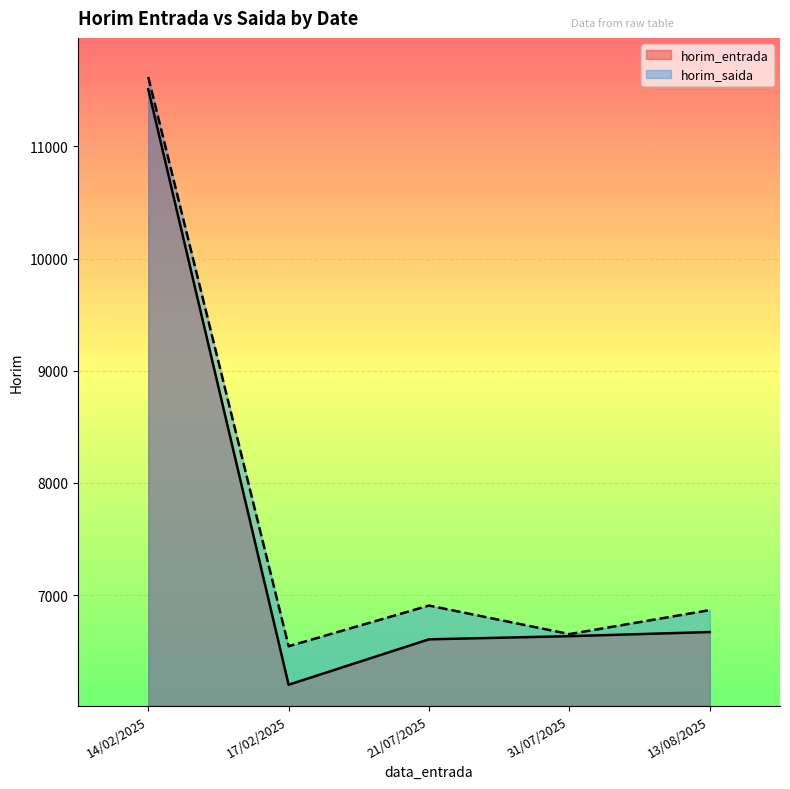

What are all the series names shown in the legend?

horim_entrada, horim_saida